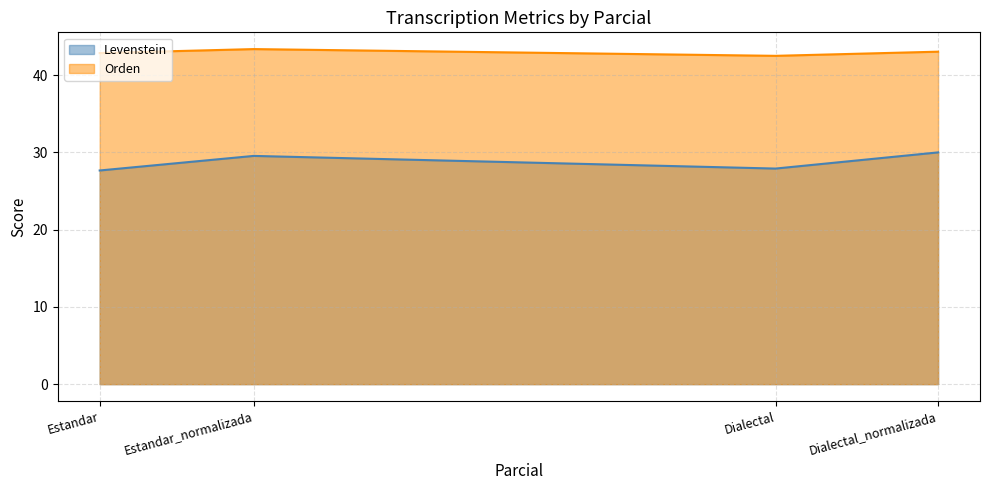

Rank the series by their average value, from lowest to highest.

Levenstein, Orden